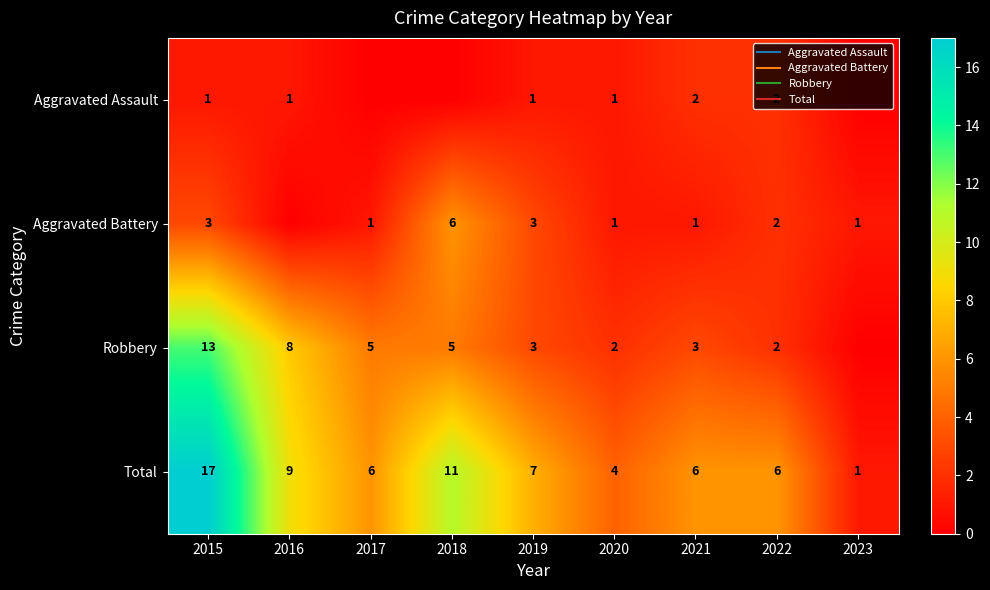

What is the difference between the Total values at 2019 and 2015?

10